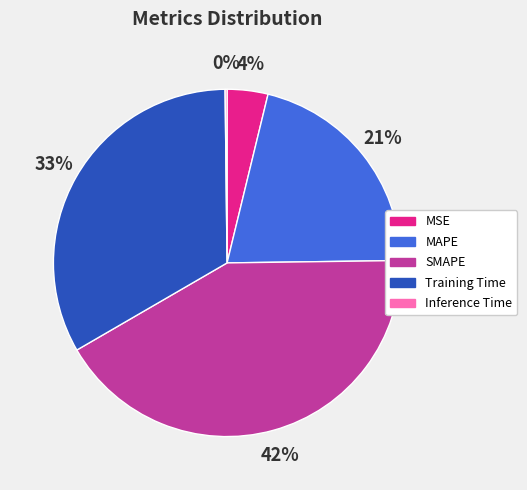

True or false: SMAPE accounts for 53% of the total.

False